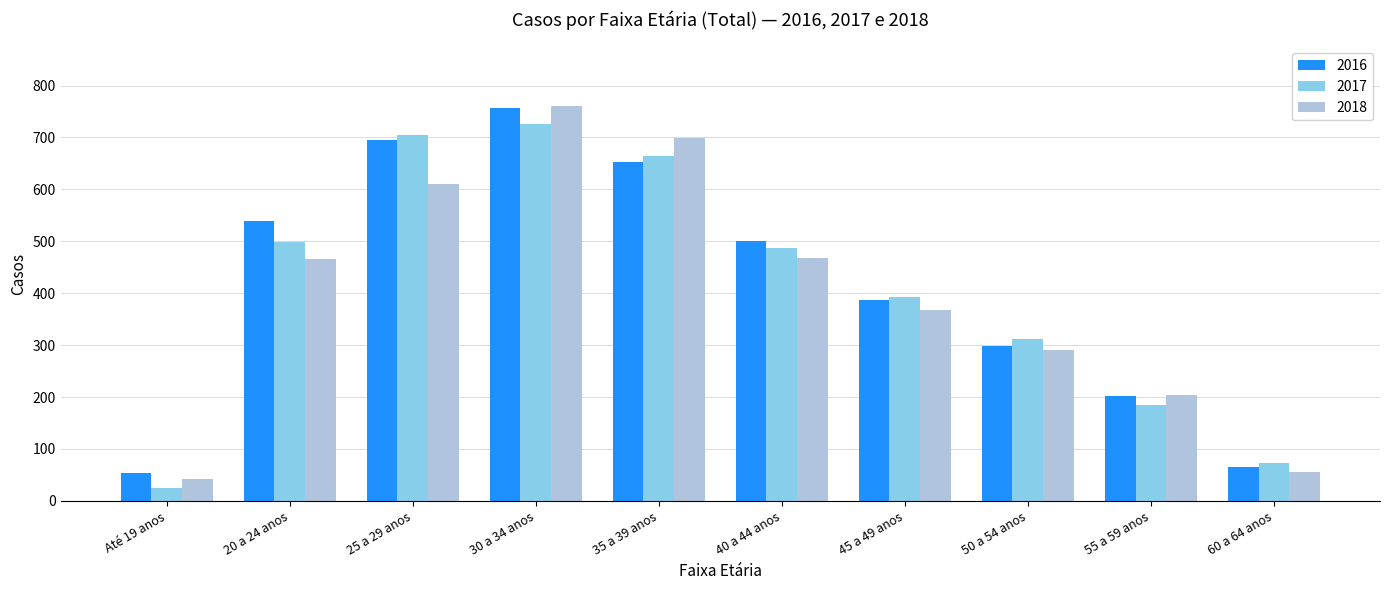

How many bars are there in each group?

3